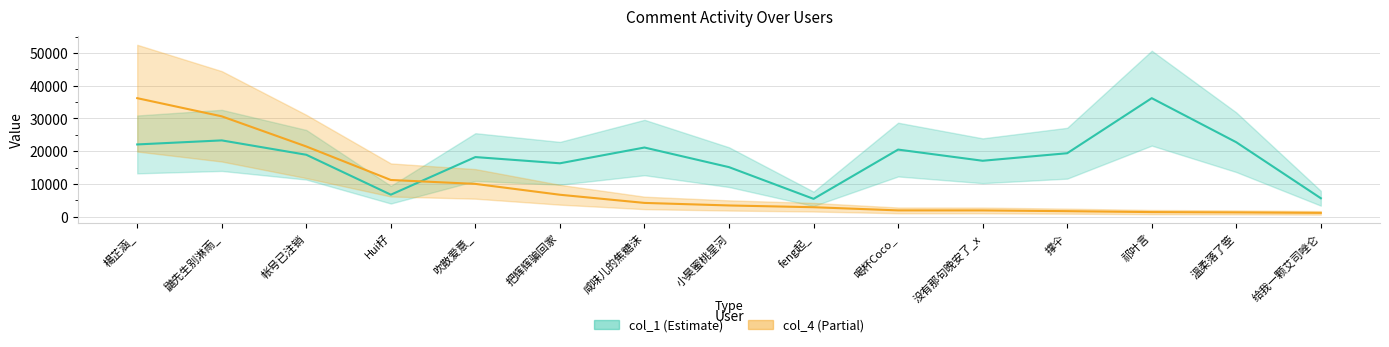

Rank the series at 帐号已注销 from highest to lowest value.

col_4, col_1